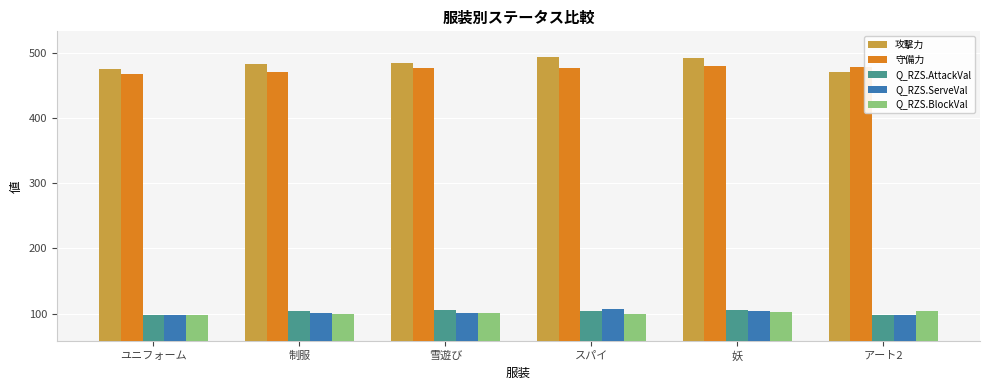

Is it true that 守備力 equals 480.0 at 妖?

True